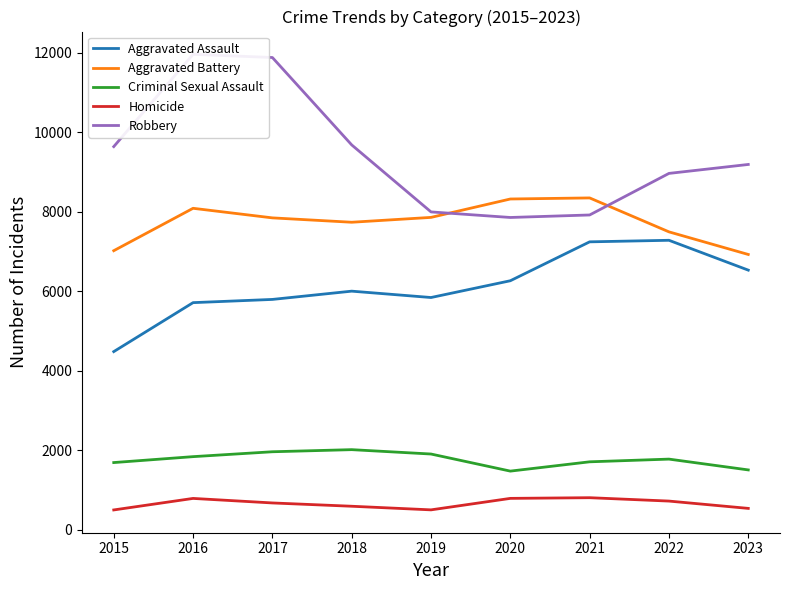

At which label does Aggravated Battery reach its peak?

2021